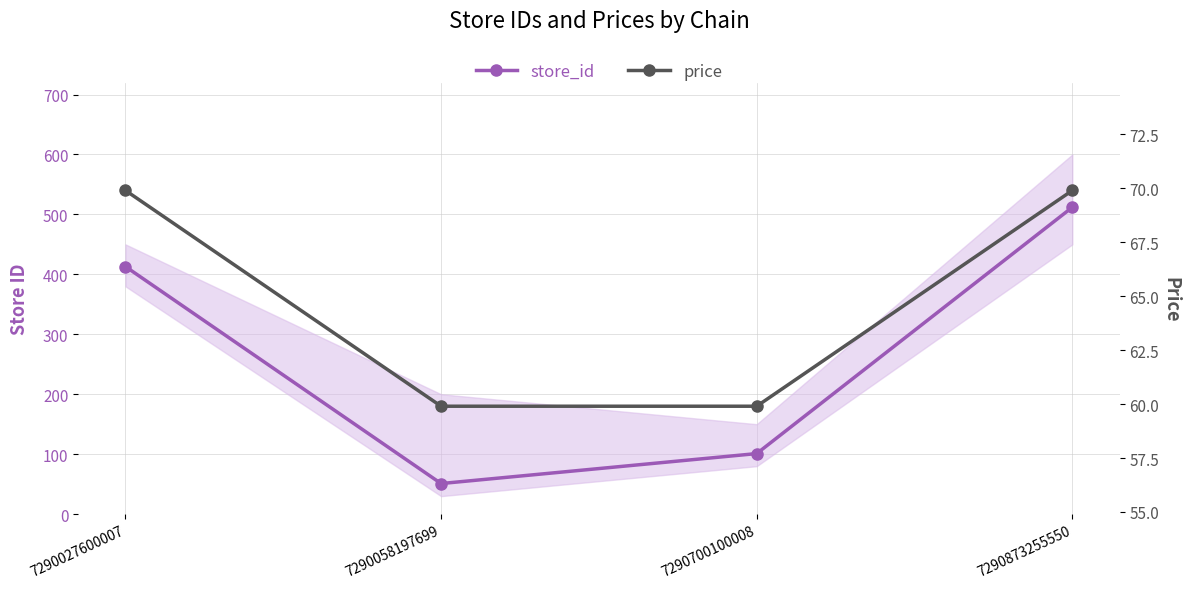

At which category is the sum across all series the highest?

7290873255550